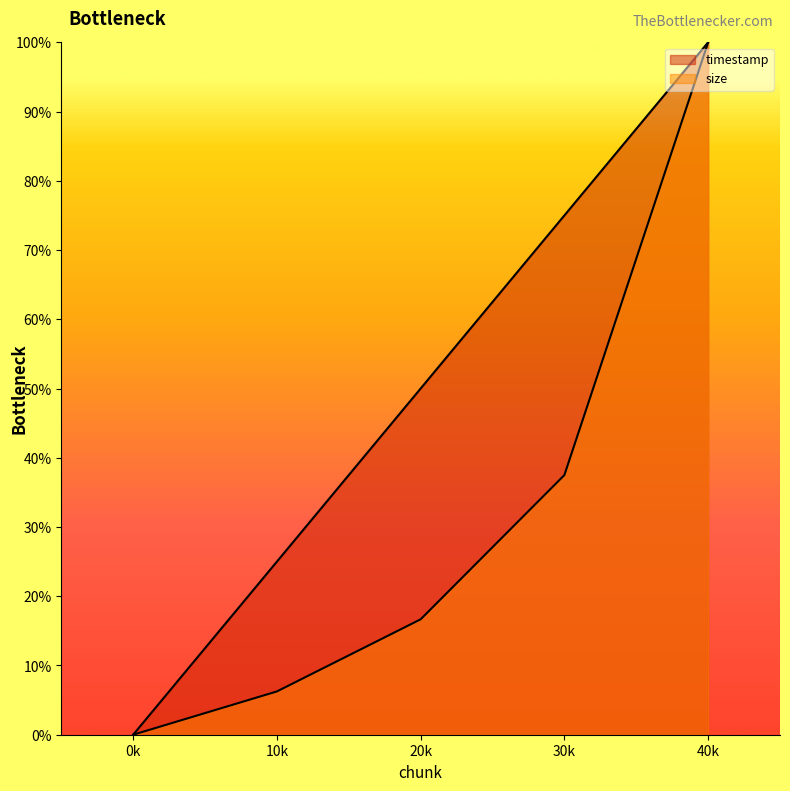

Rank the series by their average value, from highest to lowest.

timestamp, size